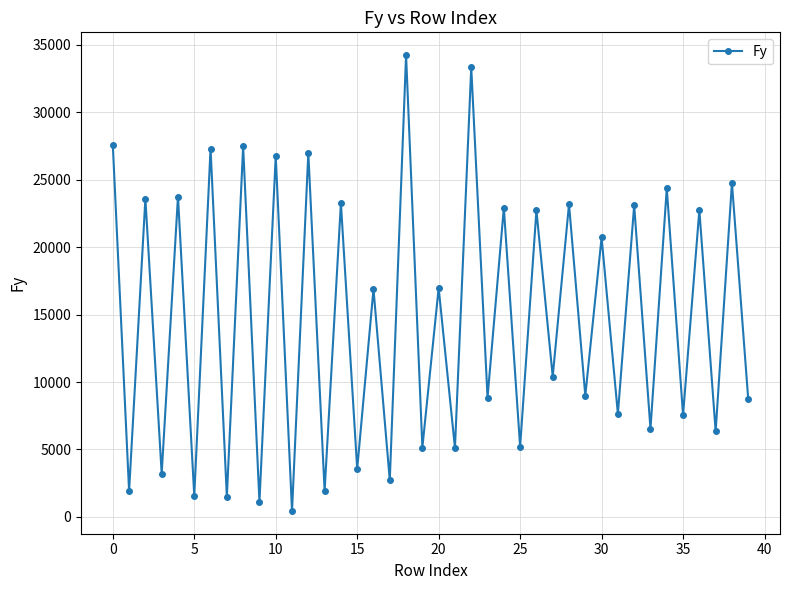

What is the average value?

14780.0